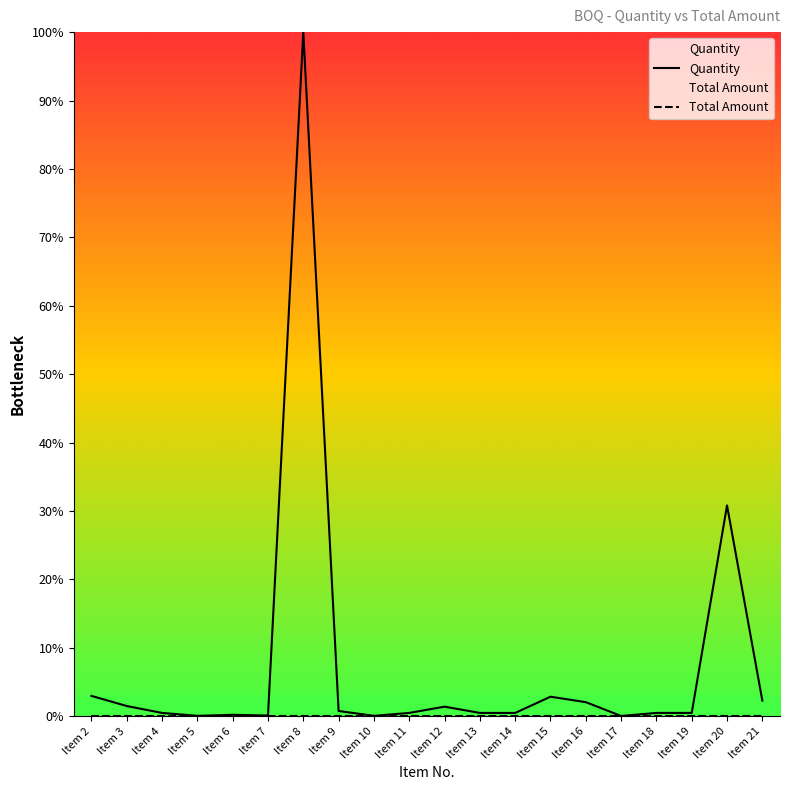

How many lines are shown in the chart?

2